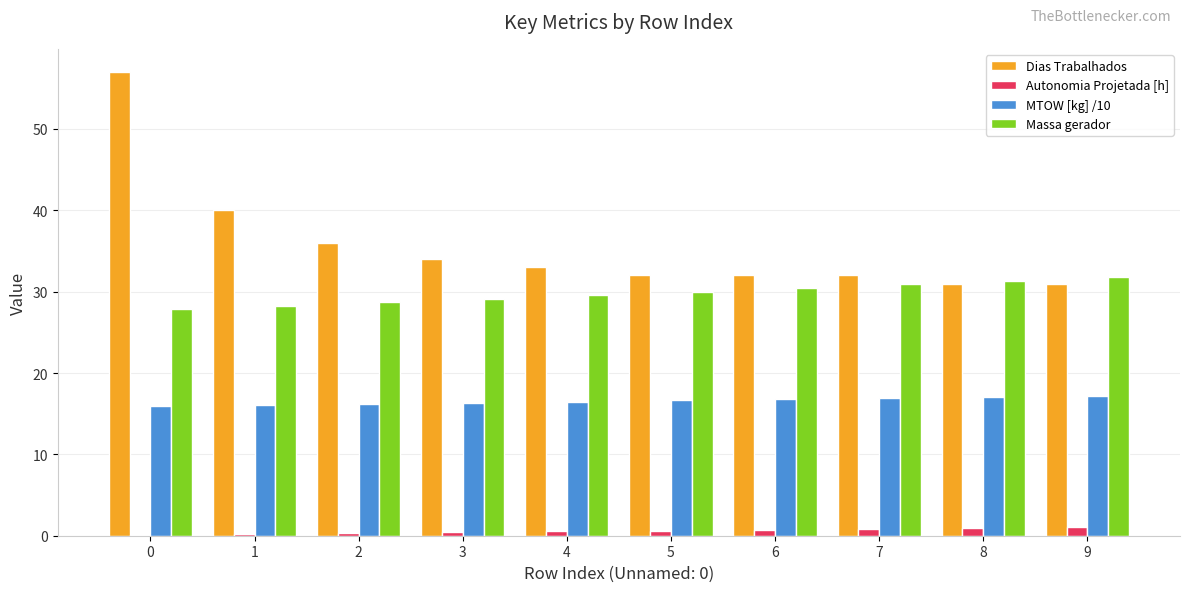

How many distinct data groups are displayed?

4